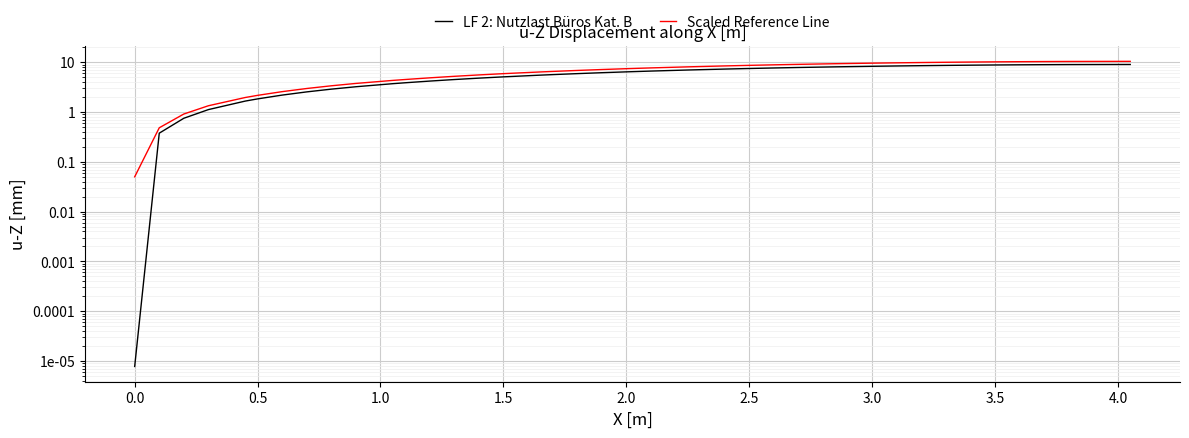

Which series has the largest total across all categories?

Scaled Reference Line